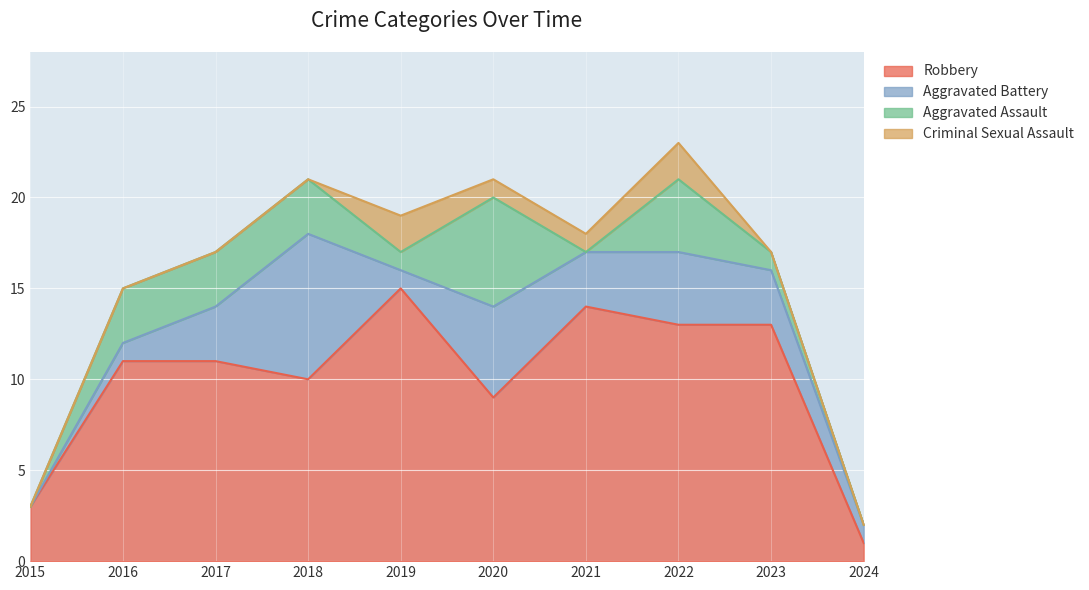

What is the highest value of the Robbery series?

15